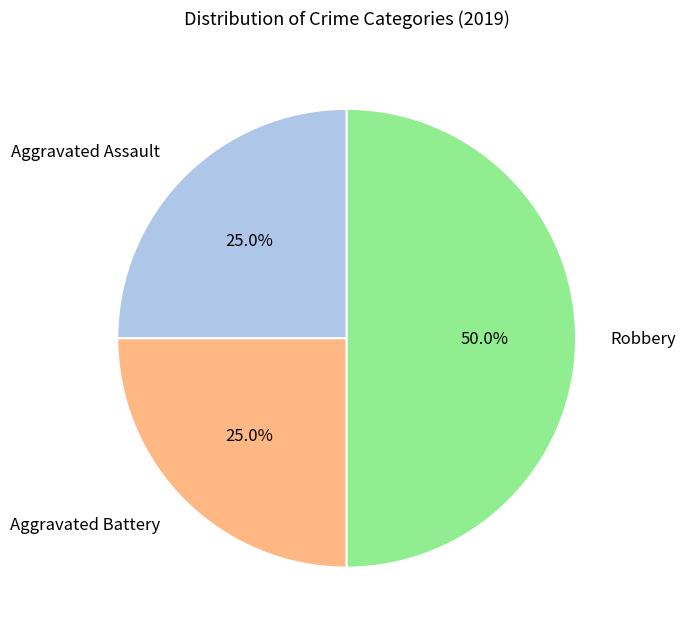

Which slice is the largest?

Robbery